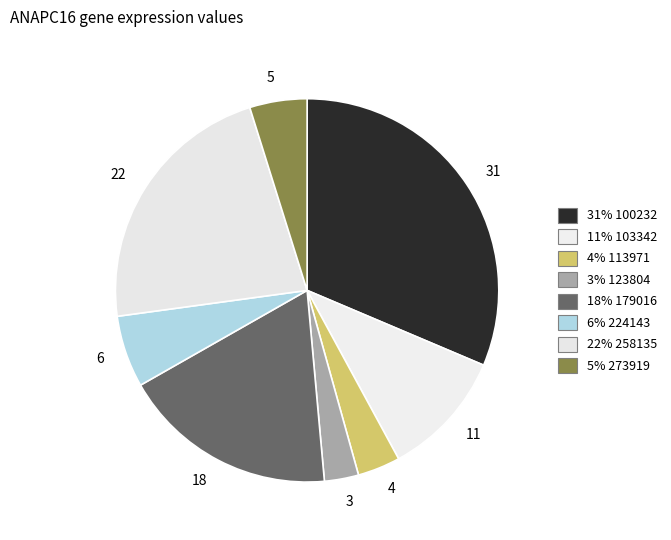

Does any single category account for the majority?

No